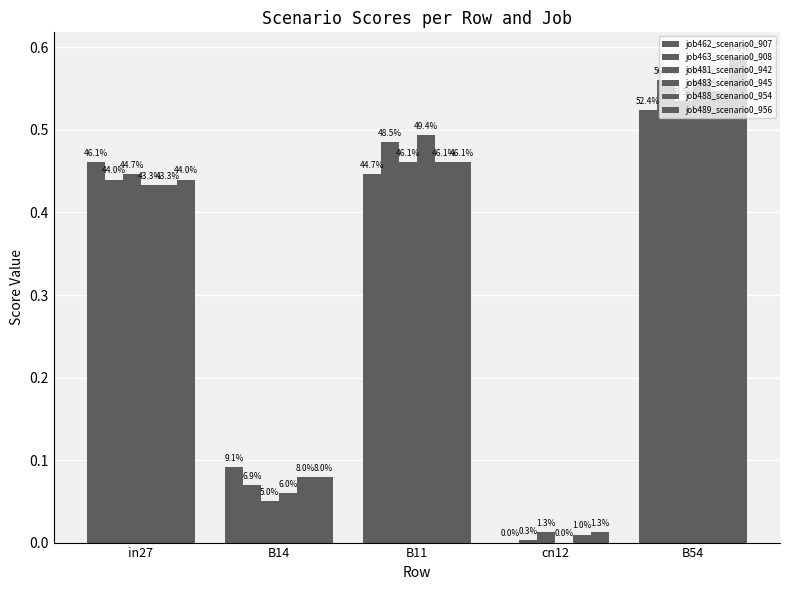

How many groups of bars are there?

5